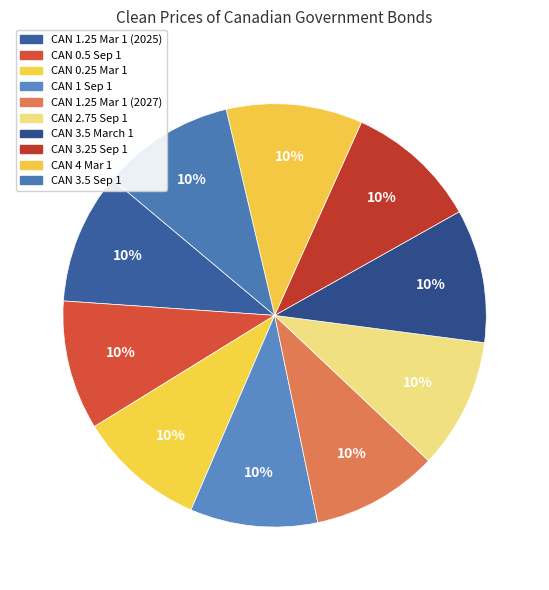

Which has a higher value, CAN 0.25 Mar 1 or CAN 0.5 Sep 1?

CAN 0.5 Sep 1